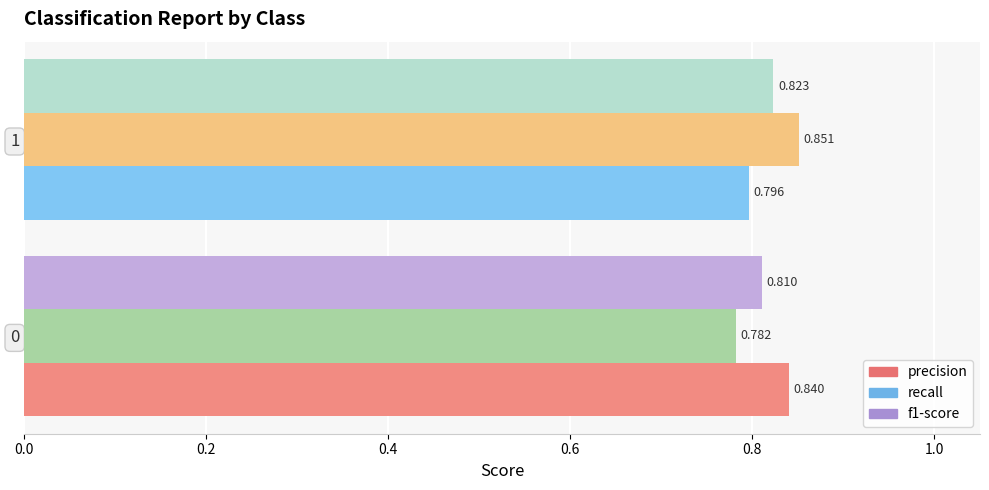

What are all the series names shown in the legend?

precision, recall, f1-score